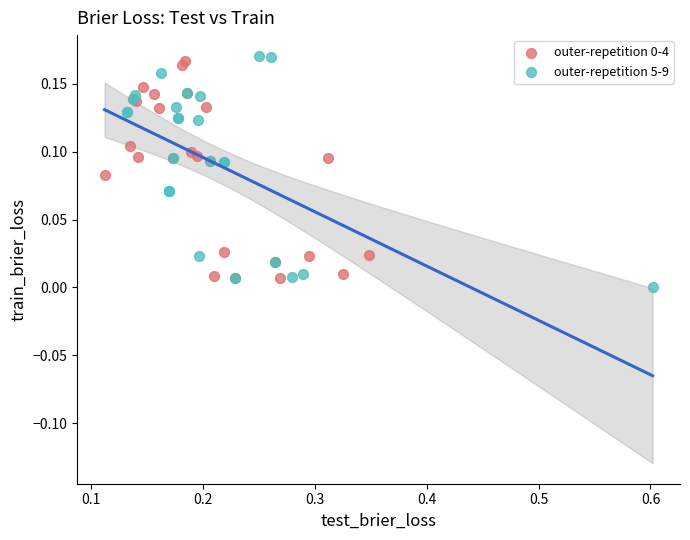

Which series has the largest Y range (max minus min)?

outer-repetition 5-9